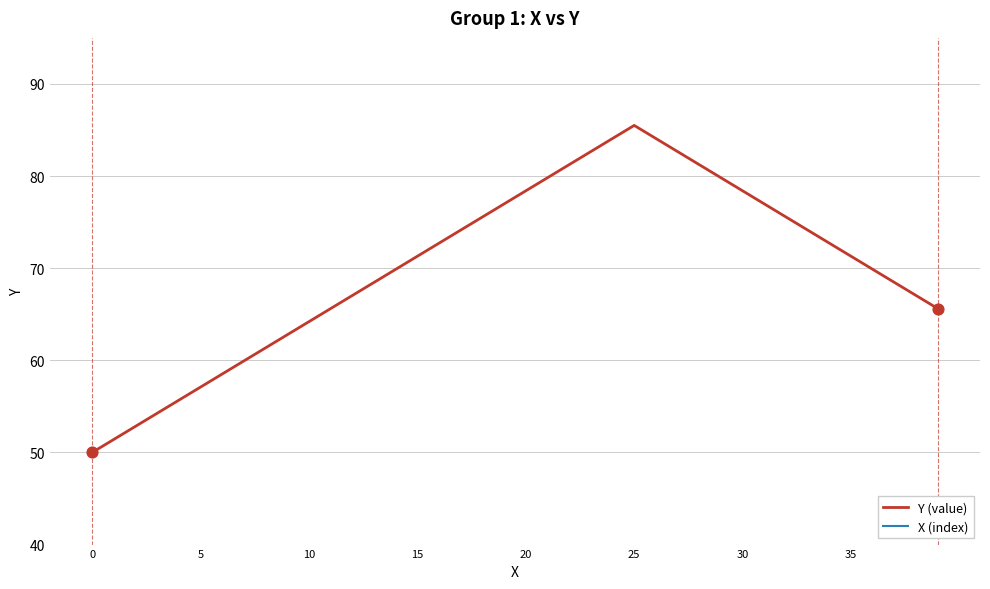

Which series has the widest spread of Y values?

X (index)